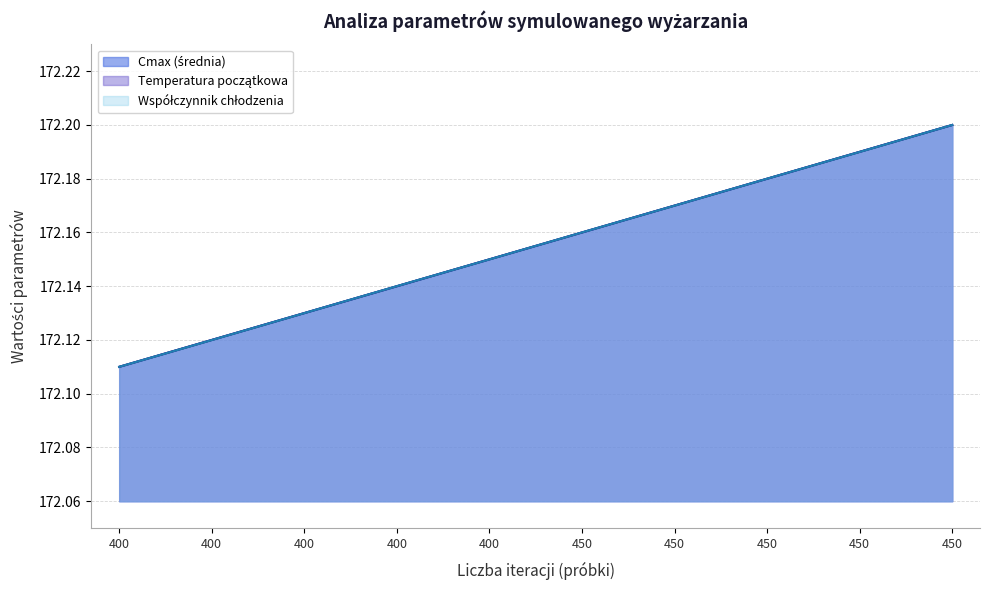

Reading left to right, what are all the values shown in this chart?

Cmax (średnia): 400=172.1	400=172.1	400=172.1	400=172.1	400=172.2	450=172.2	450=172.2	450=172.2	450=172.2	450=172.2
Temperatura początkowa (norm): 400=172.1	400=172.1	400=172.1	400=172.1	400=172.1	450=172.2	450=172.2	450=172.2	450=172.2	450=172.2
Współczynnik chłodzenia (norm): 400=172.1	400=172.1	400=172.1	400=172.1	400=172.1	450=172.2	450=172.2	450=172.2	450=172.2	450=172.2